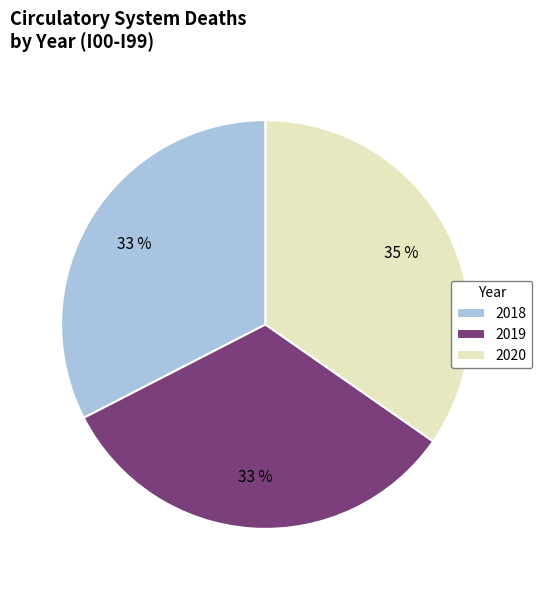

Count the number of slices in the pie.

3